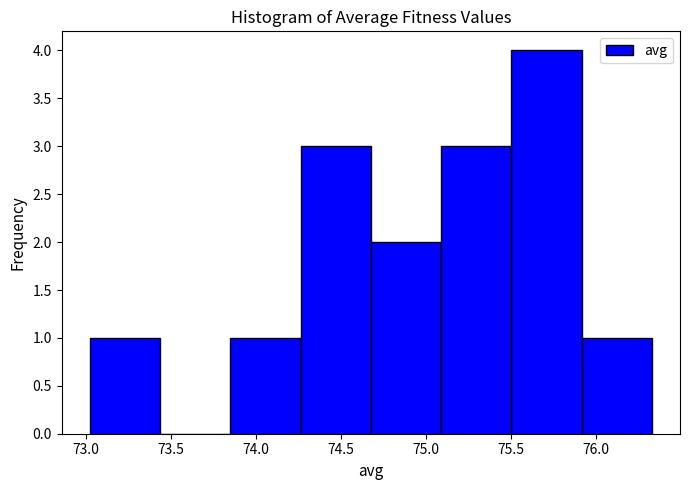

How tall is the bar that spans 74.70 to 75.10 on the x-axis? Neither the bar edges nor the heights are printed on the chart, so give them approximately, as read against the axes.

2